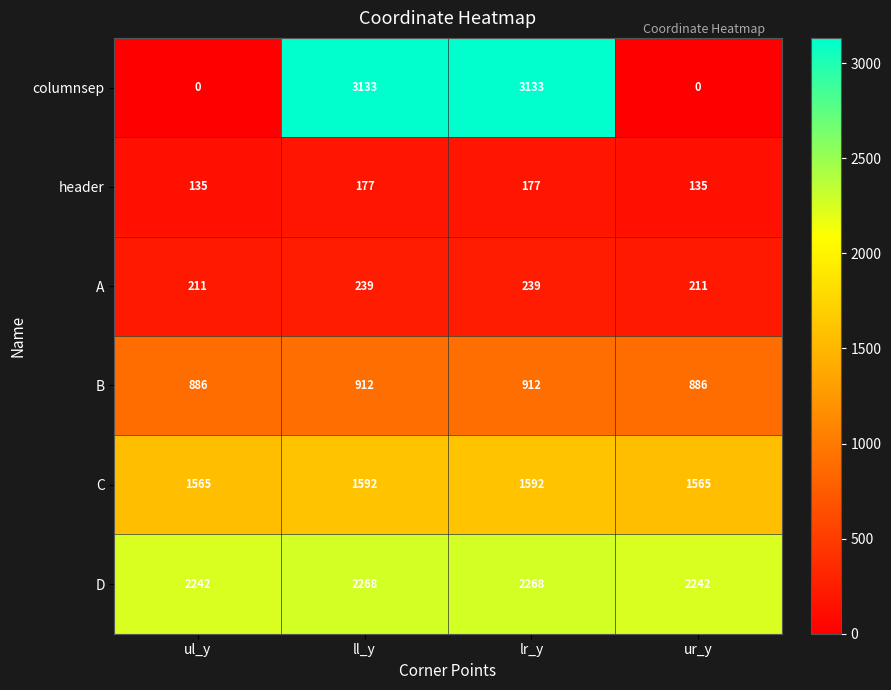

What is the sum of the A values at ur_y and ll_y?

450